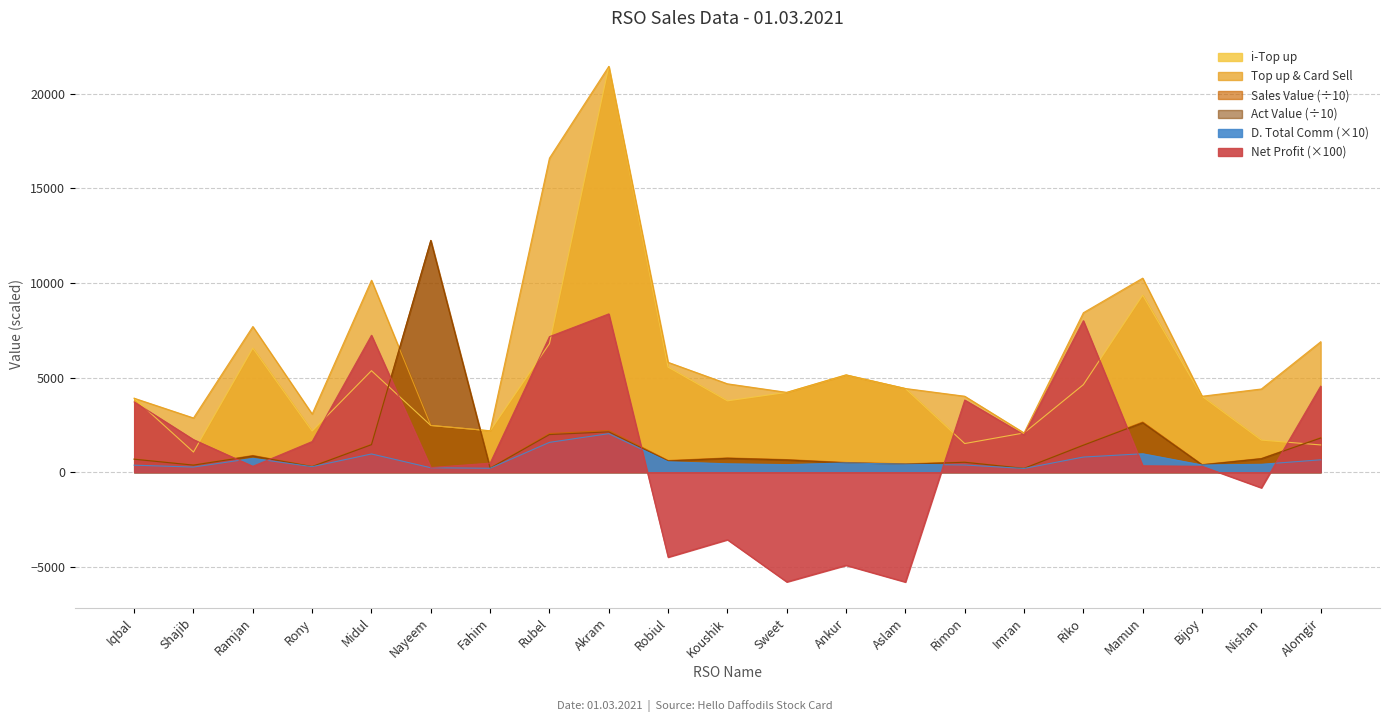

Which label corresponds to the largest value in the chart?

Akram